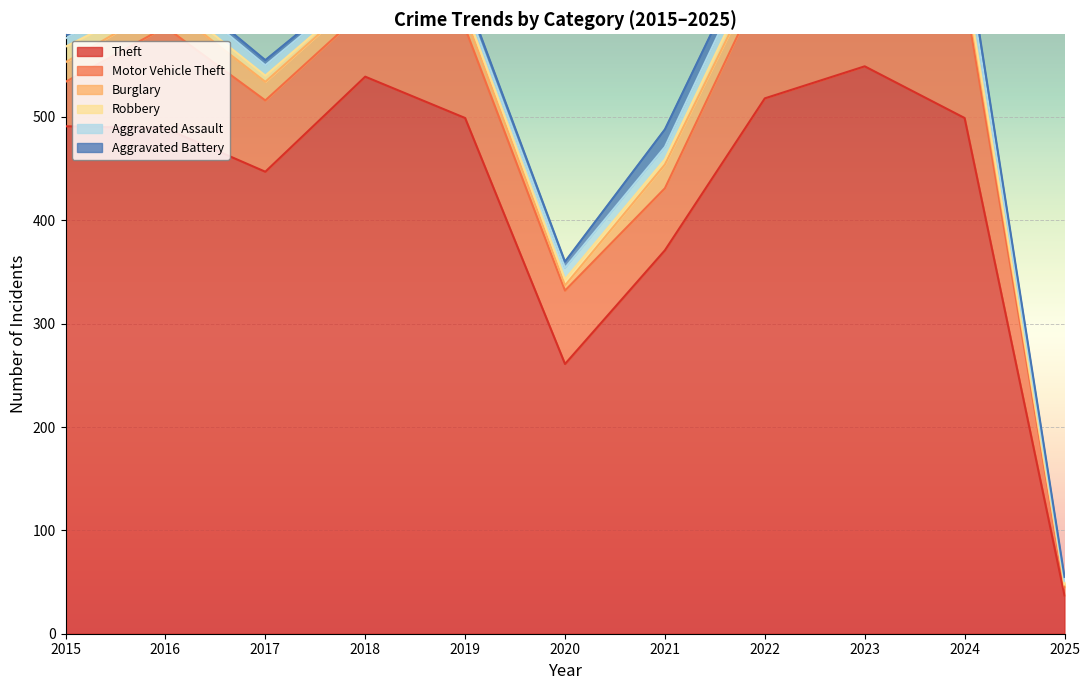

How many interior local peaks does the Robbery series have?

1